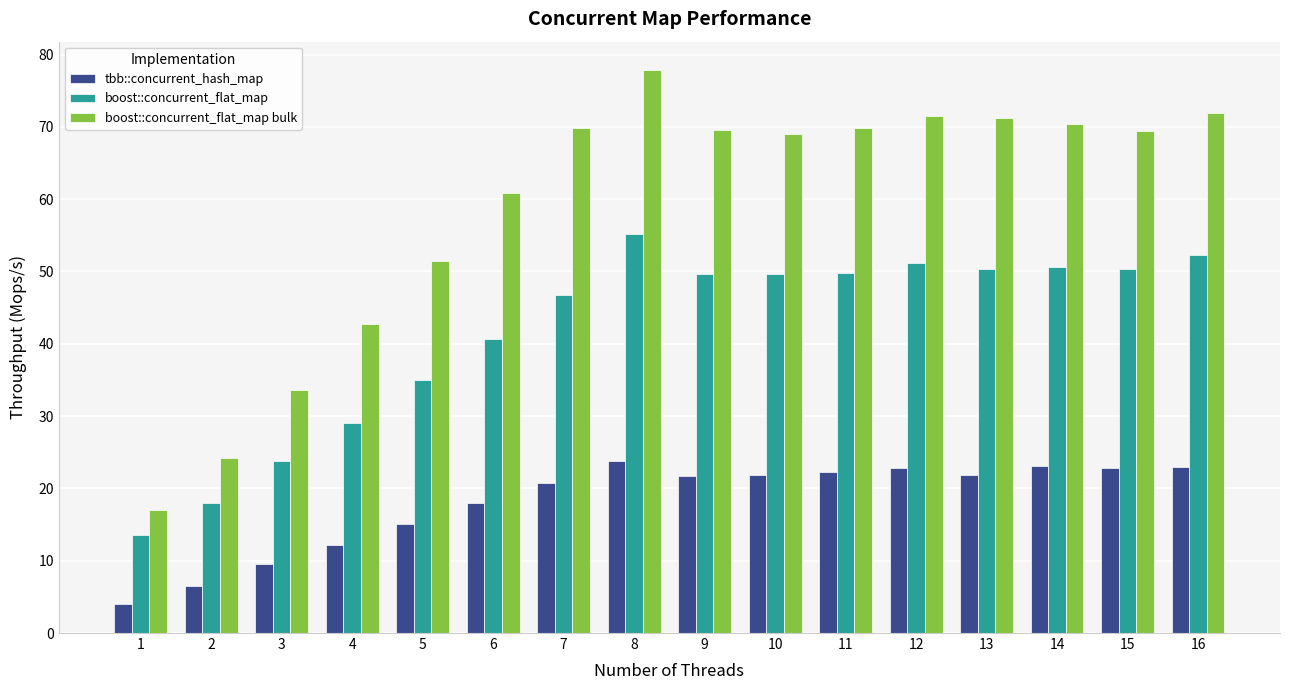

What is the total value across all series at 16?

147.2